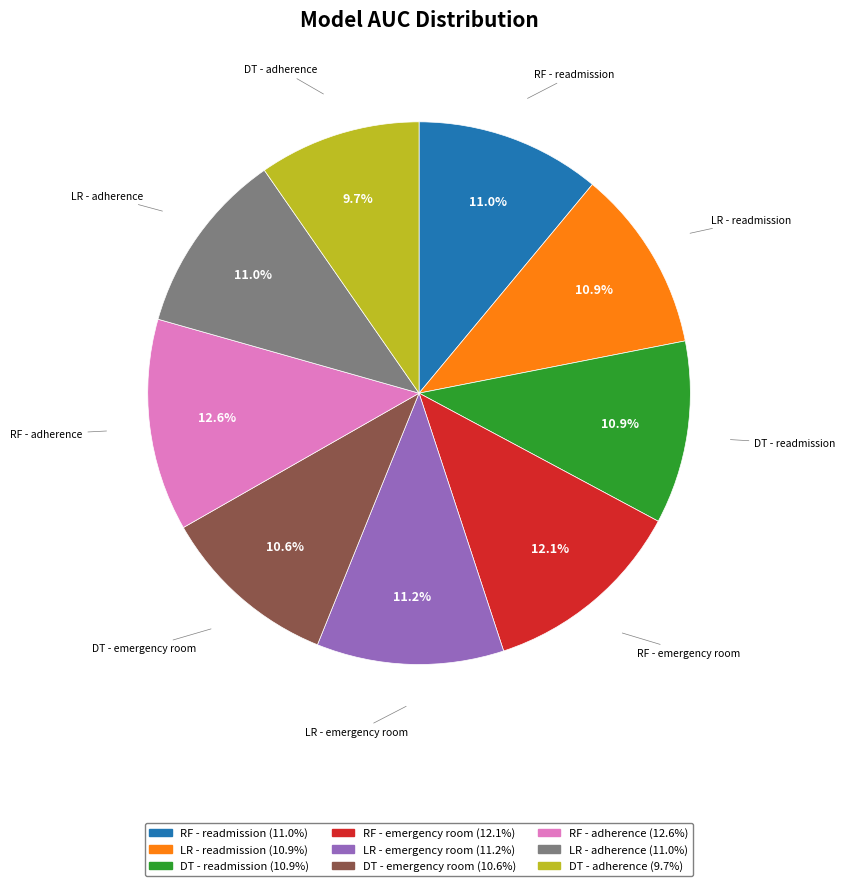

To the nearest percent, what is the average slice percentage?

11%